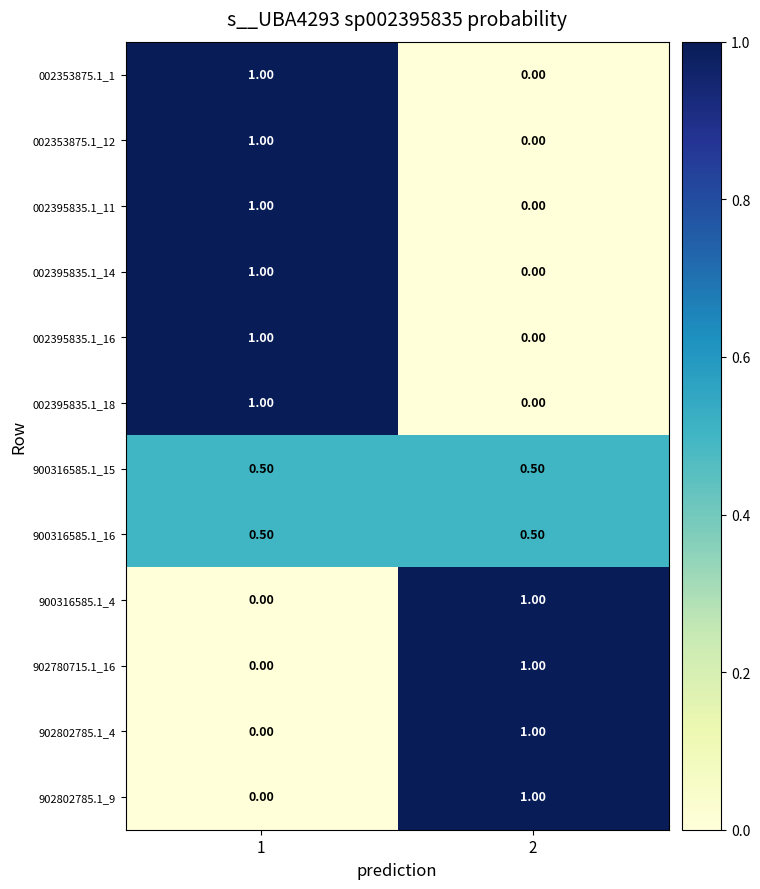

What is the sum of all 902802785.1_4 values?

1.0